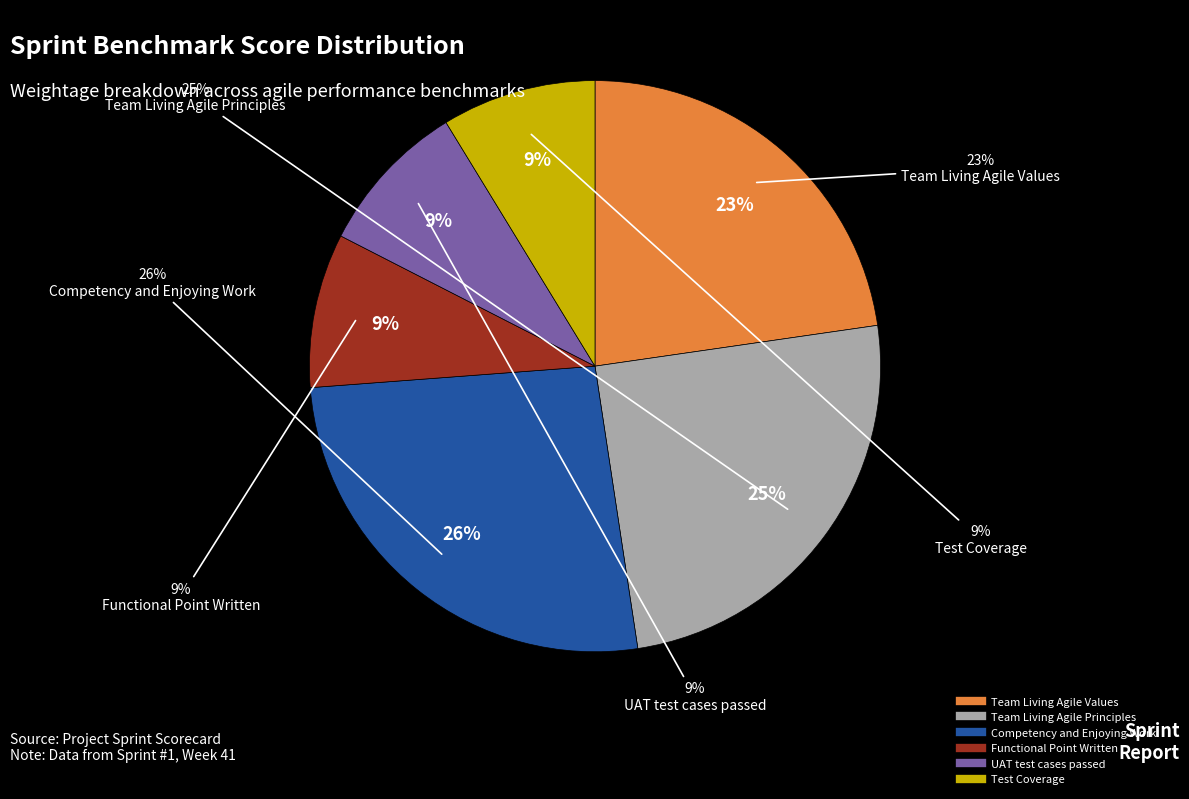

Does any single category account for the majority?

No